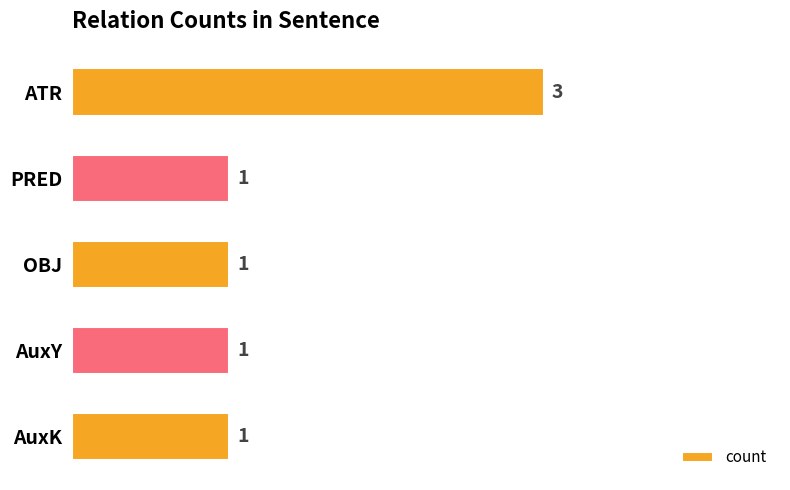

Reading top to bottom, extract all data points from this chart.

ATR=3	PRED=1	OBJ=1	AuxY=1	AuxK=1